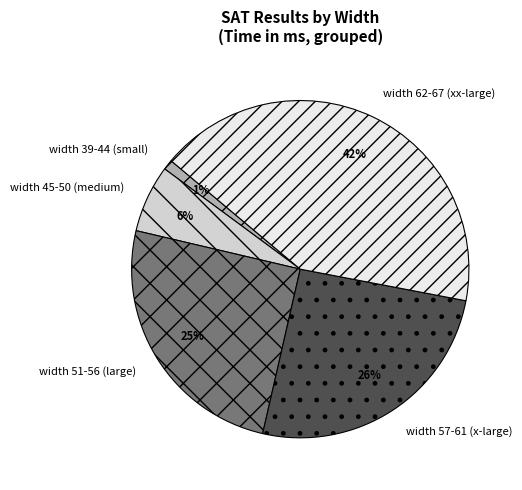

To the nearest percent, what is the average slice percentage?

20%